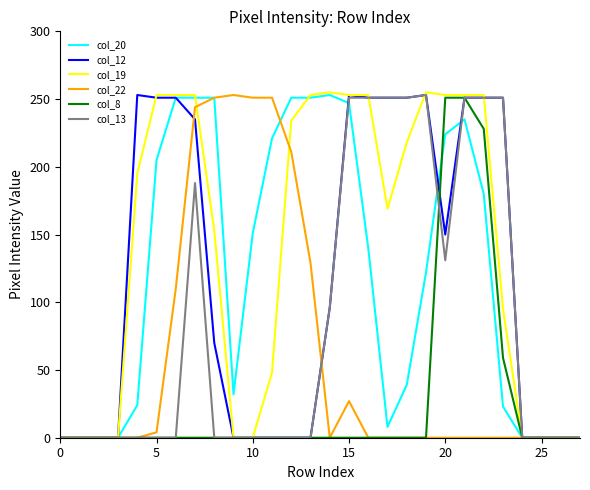

Which series has the largest total across all categories?

col_19